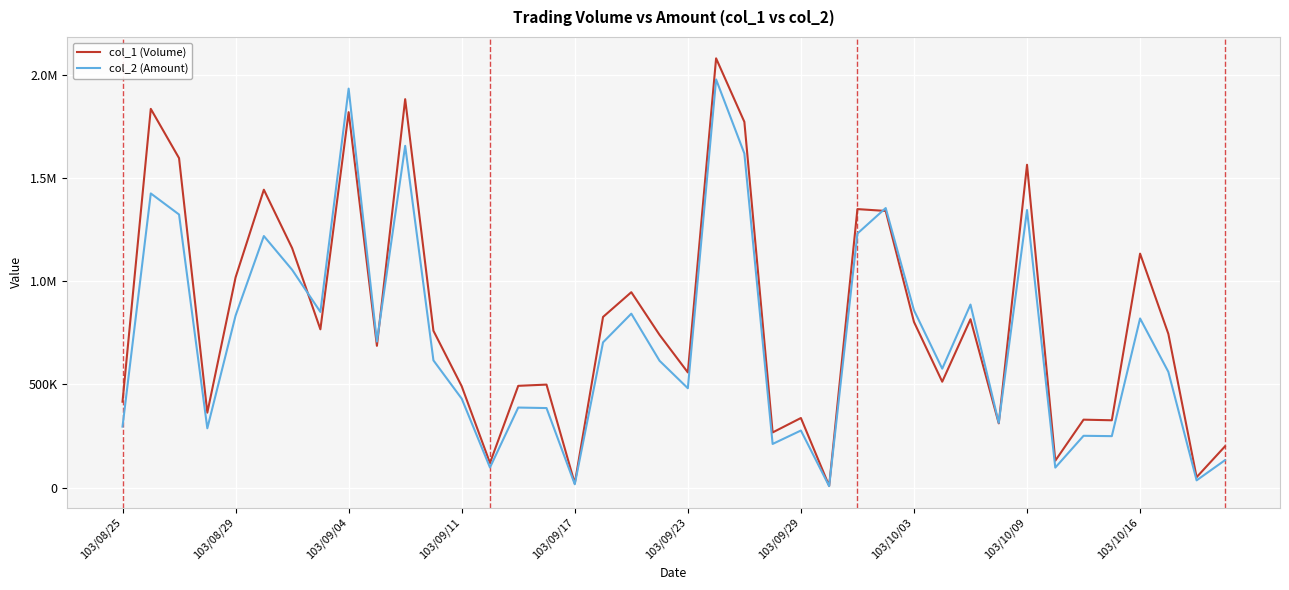

What are all the series names shown in the legend?

col_1 (Volume), col_2 (Amount)